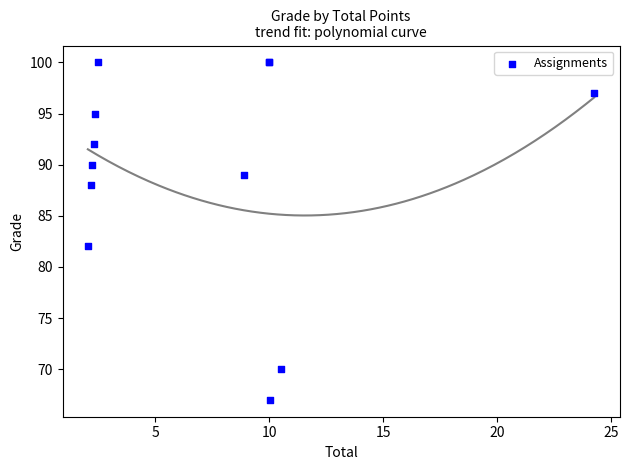

What Y value in the scatter plot is closest to 83?

82